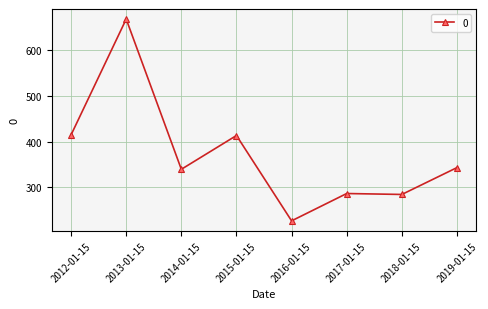

What is the sum of all values?

2976.4